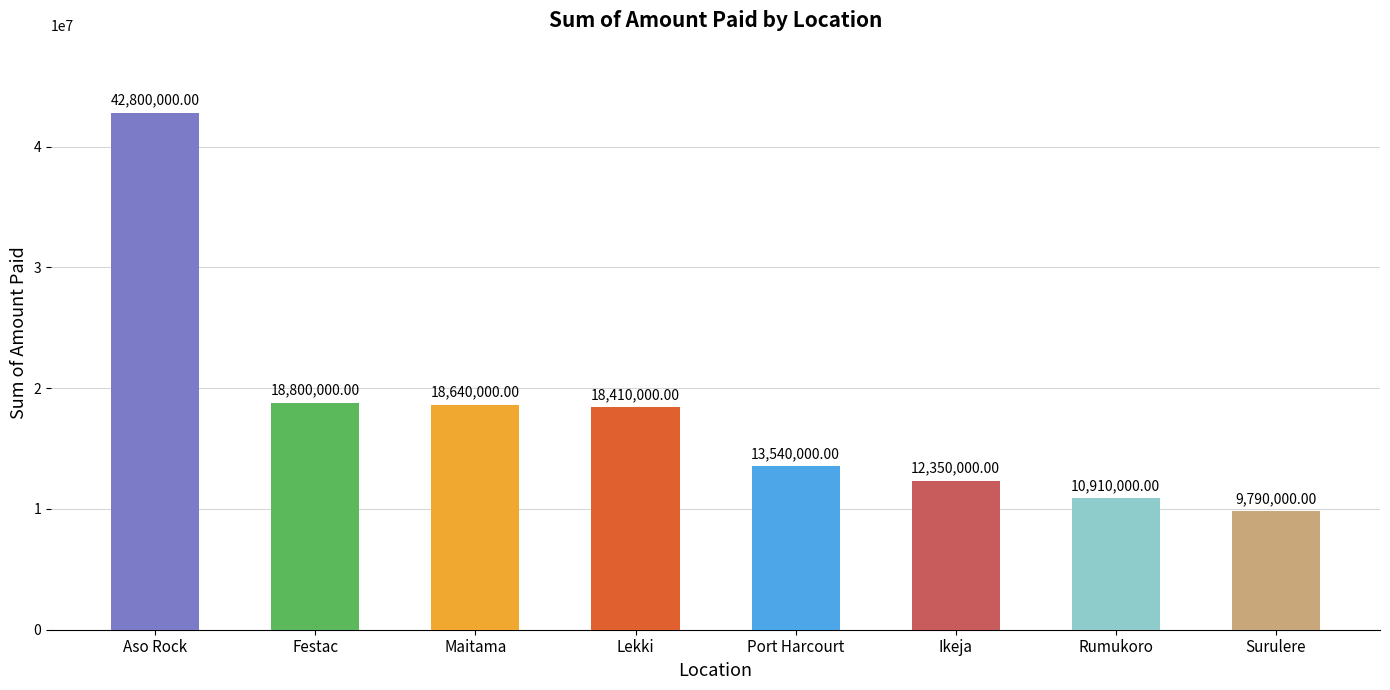

Which has a higher value, Port Harcourt or Festac?

Festac